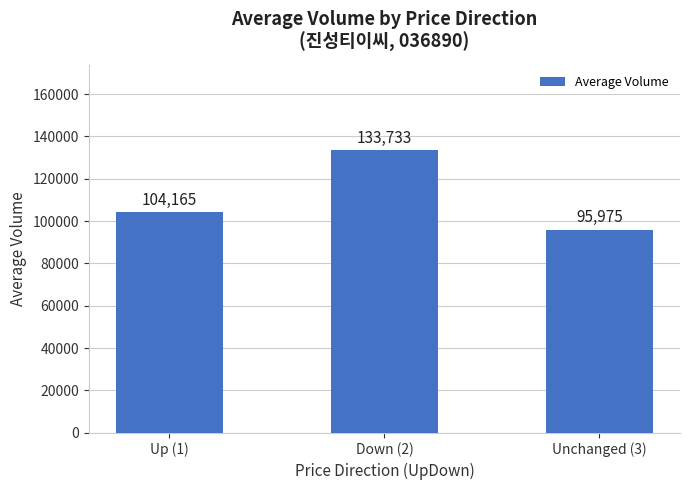

What is the sum of the values at Down (2) and Unchanged (3)?

229708